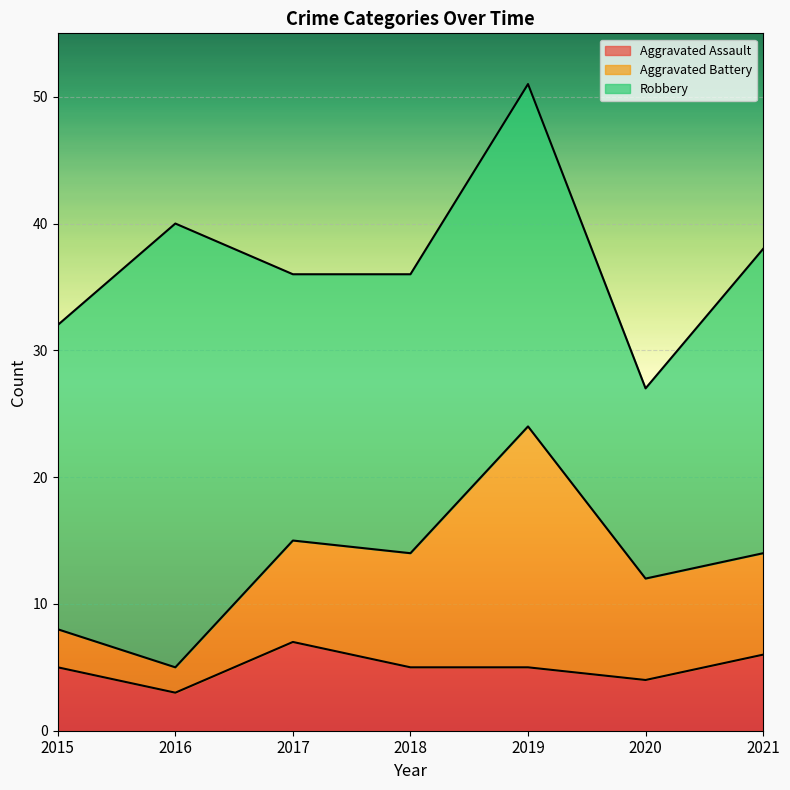

The value of Aggravated Battery at 2016 is 1. True or false?

False